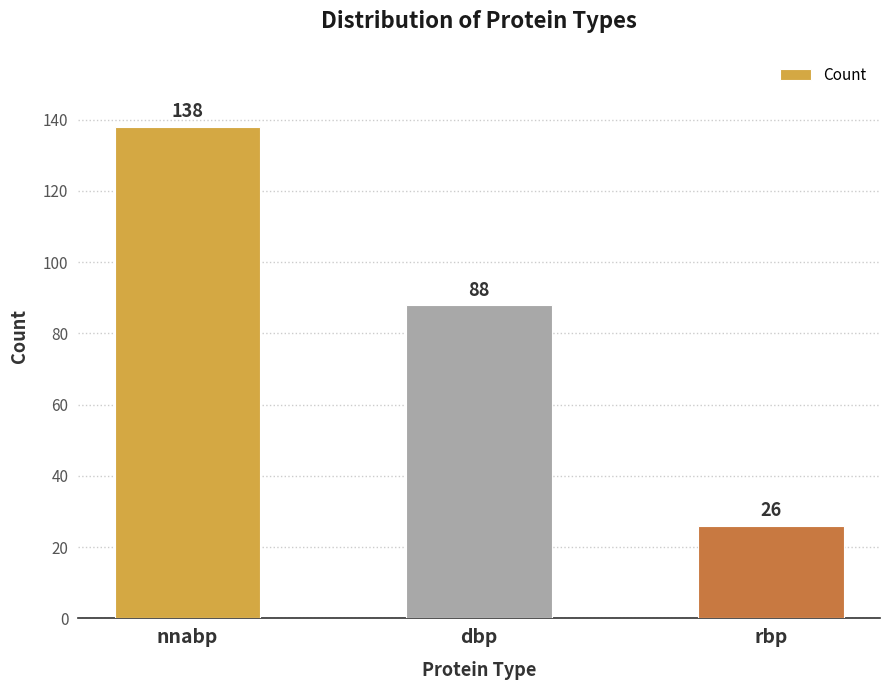

How many values are between 26 and 138?

3